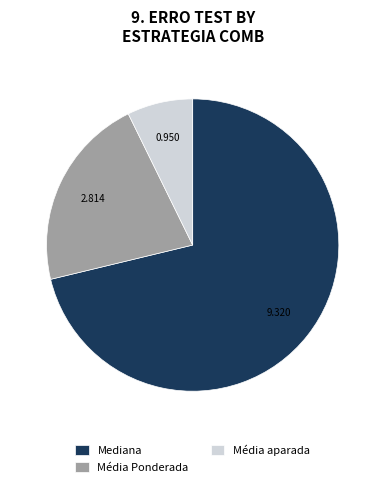

The Mediana slice represents 15% of the pie. True or false?

False